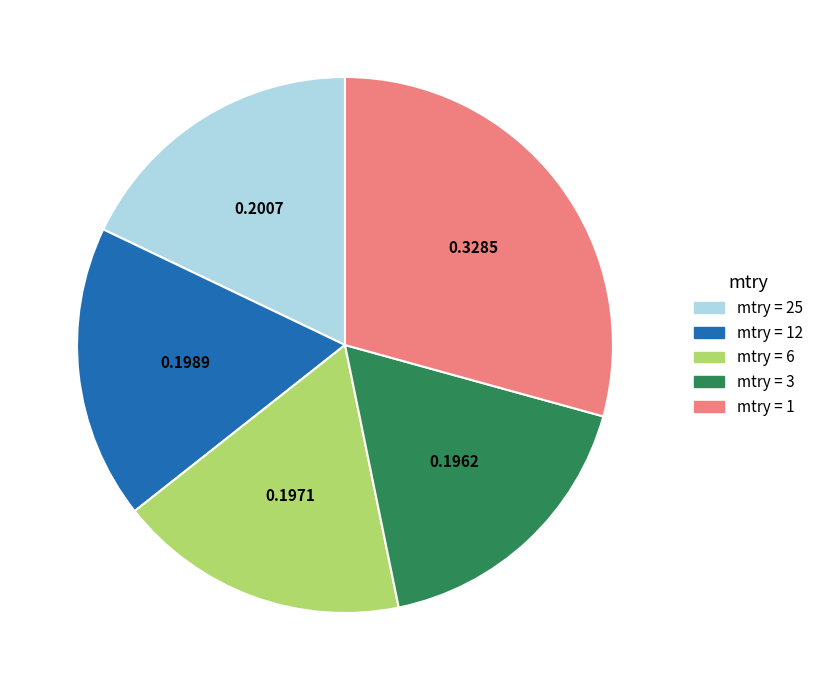

Is there any slice that represents more than half of the pie?

No